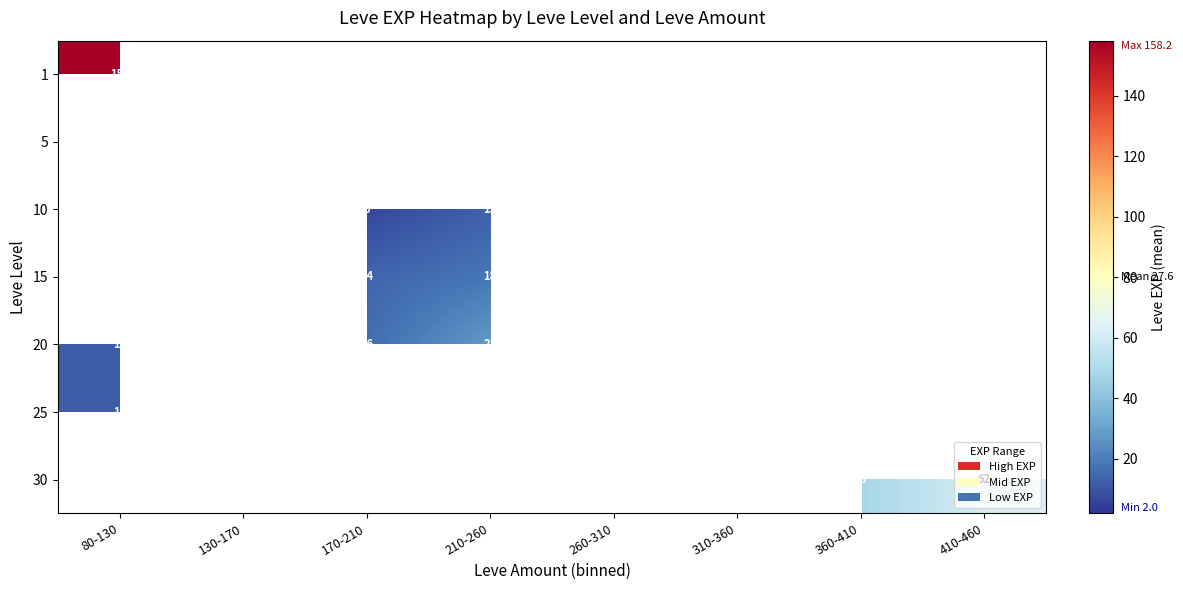

Count the number of categories in the chart.

8